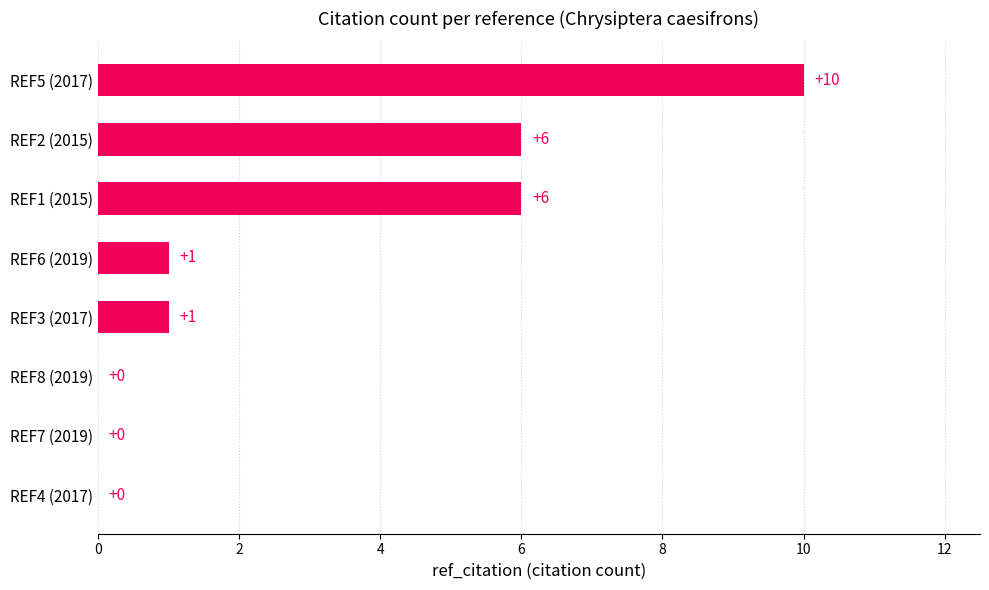

Reading top to bottom, what are all the values shown in this chart?

REF5 (2017)=10	REF2 (2015)=6	REF1 (2015)=6	REF6 (2019)=1	REF3 (2017)=1	REF8 (2019)=0	REF7 (2019)=0	REF4 (2017)=0